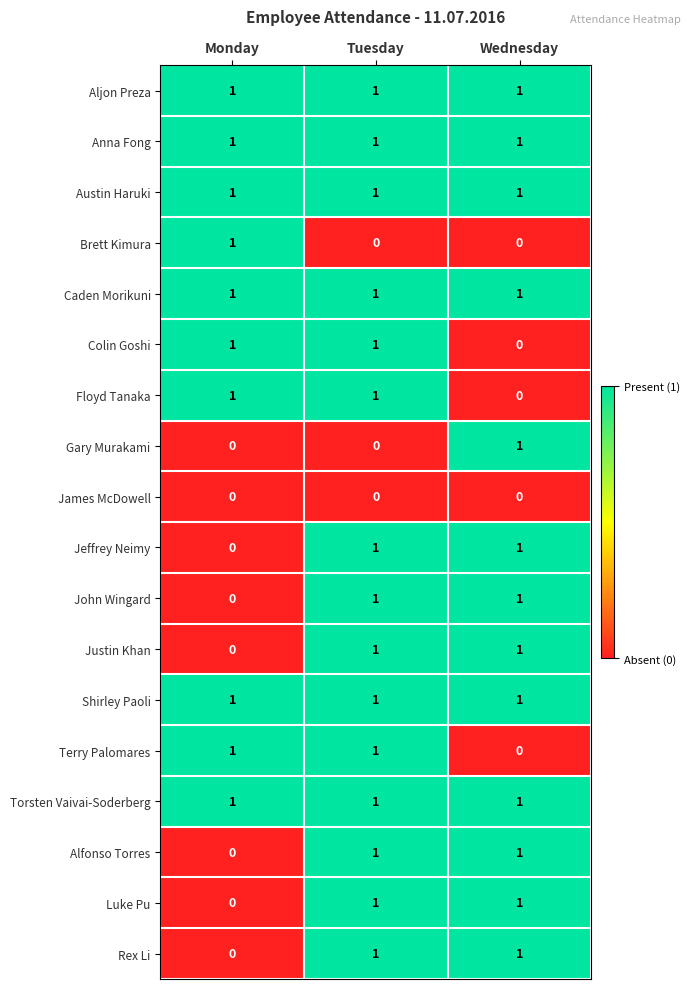

At which category is the sum across all series the highest?

Tuesday